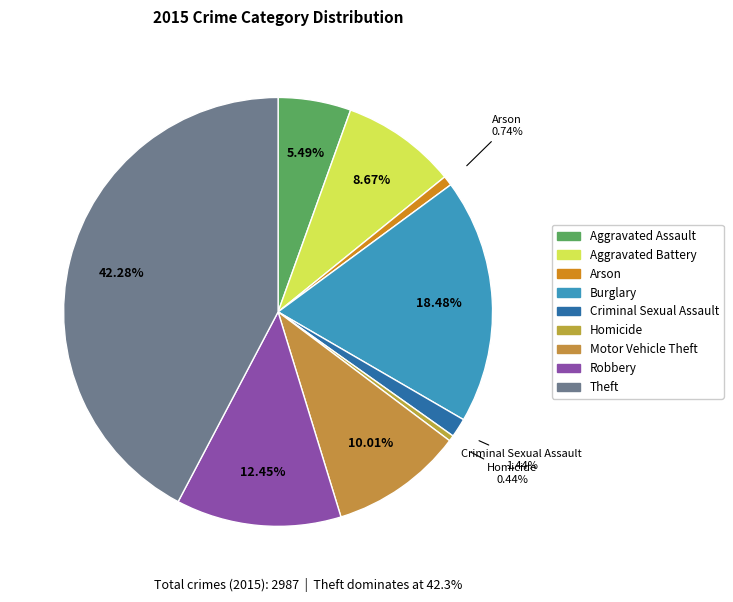

Count the number of slices in the pie.

9